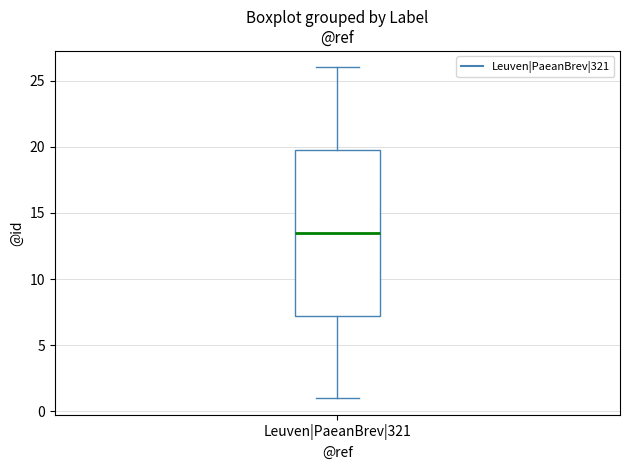

Read this box plot against the y-axis: the position of the median line, the range covered by the box, and the ends of both whiskers. The values are not printed on the chart, so give them approximately, as read against the axis.

median 13.5, box 7.5 to 20.0, whiskers 1.0 to 26.0